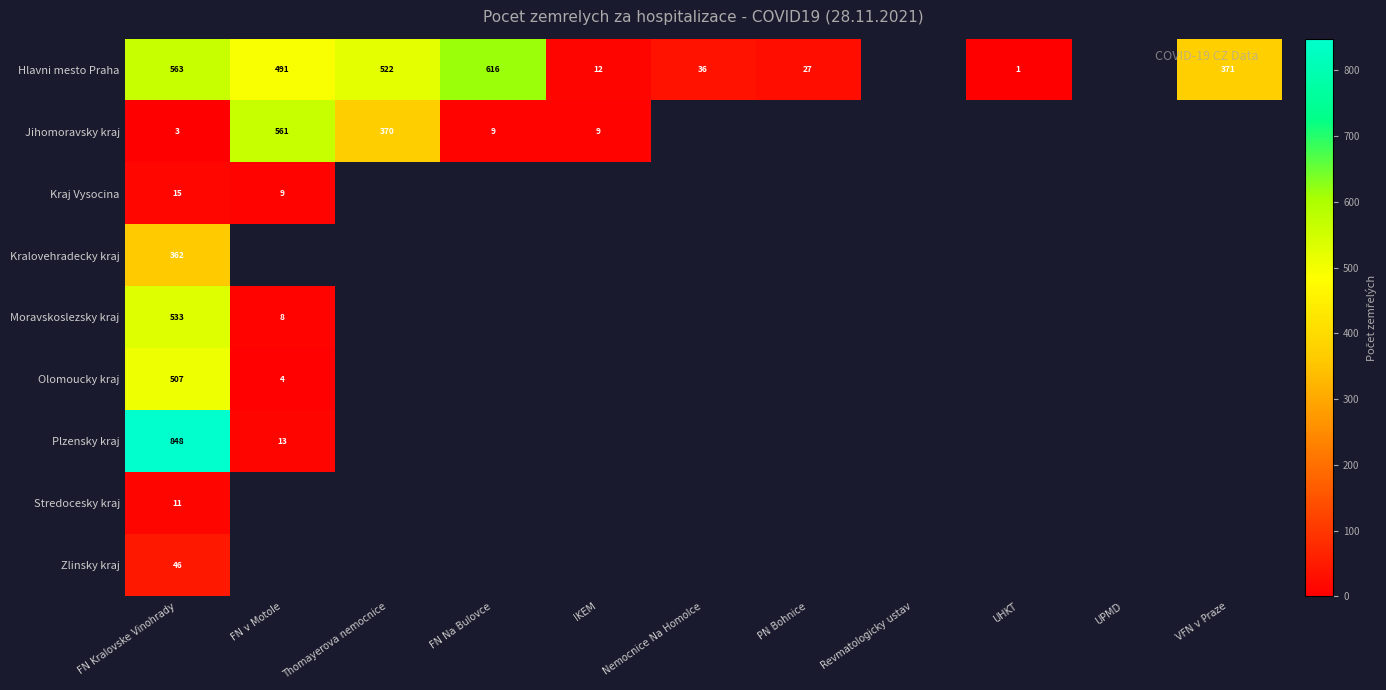

True or false: Hlavni mesto Praha has a value of 238 at VFN v Praze.

False